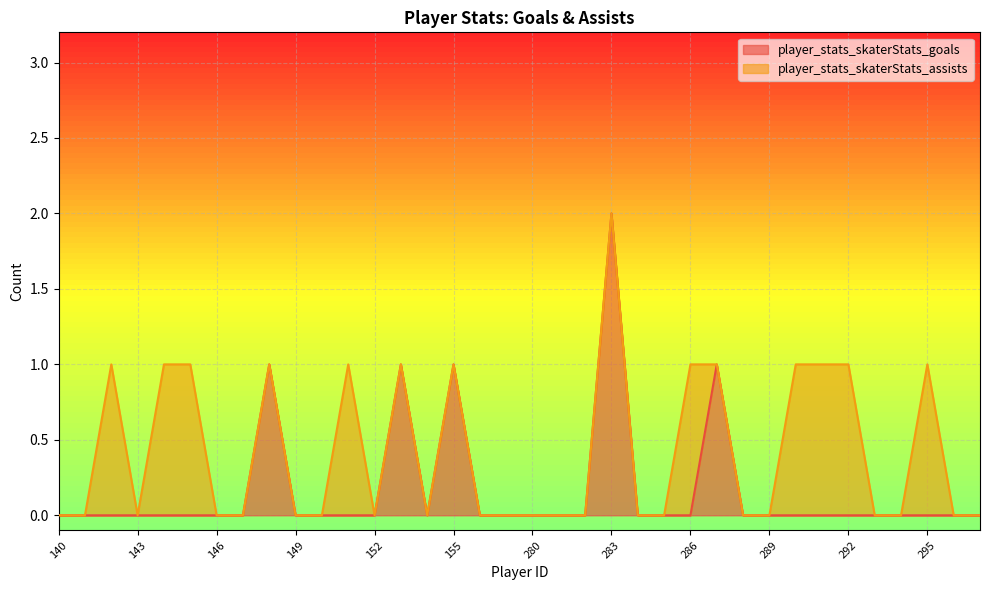

How many points are higher than both their immediate neighbors (excluding endpoints)?

5